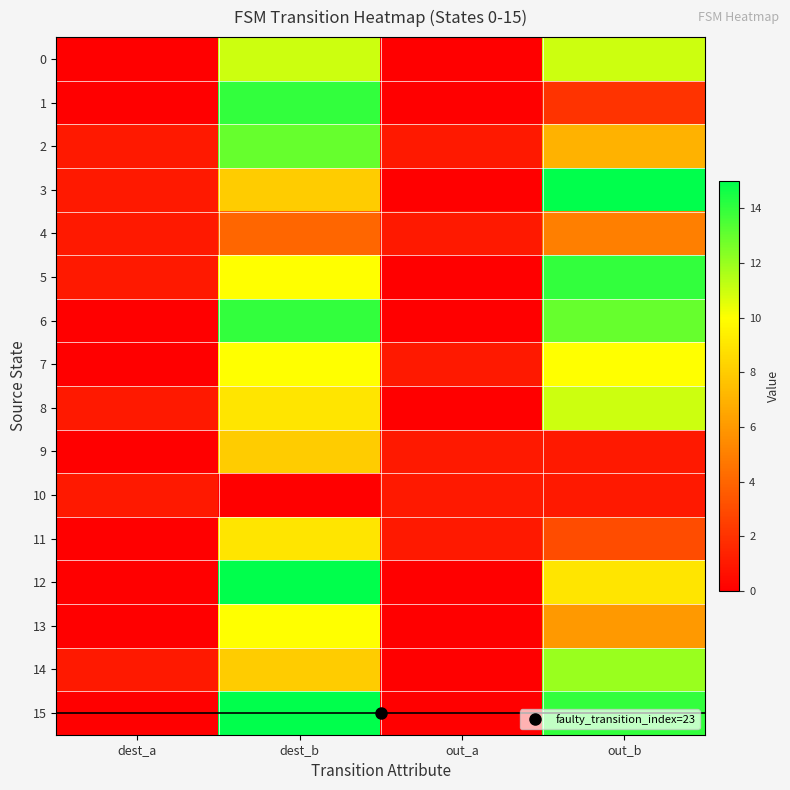

Reading left to right, transcribe all the data shown in this chart.

0: dest_a=0	dest_b=11	out_a=0	out_b=11
1: dest_a=0	dest_b=14	out_a=0	out_b=2
2: dest_a=1	dest_b=13	out_a=1	out_b=7
3: dest_a=1	dest_b=8	out_a=0	out_b=15
4: dest_a=1	dest_b=4	out_a=1	out_b=5
5: dest_a=1	dest_b=10	out_a=0	out_b=14
6: dest_a=0	dest_b=14	out_a=0	out_b=13
7: dest_a=0	dest_b=10	out_a=1	out_b=10
8: dest_a=1	dest_b=9	out_a=0	out_b=11
9: dest_a=0	dest_b=8	out_a=1	out_b=1
10: dest_a=1	dest_b=0	out_a=1	out_b=1
11: dest_a=0	dest_b=9	out_a=1	out_b=3
12: dest_a=0	dest_b=15	out_a=0	out_b=9
13: dest_a=0	dest_b=10	out_a=0	out_b=6
14: dest_a=1	dest_b=8	out_a=0	out_b=12
15: dest_a=0	dest_b=15	out_a=0	out_b=14